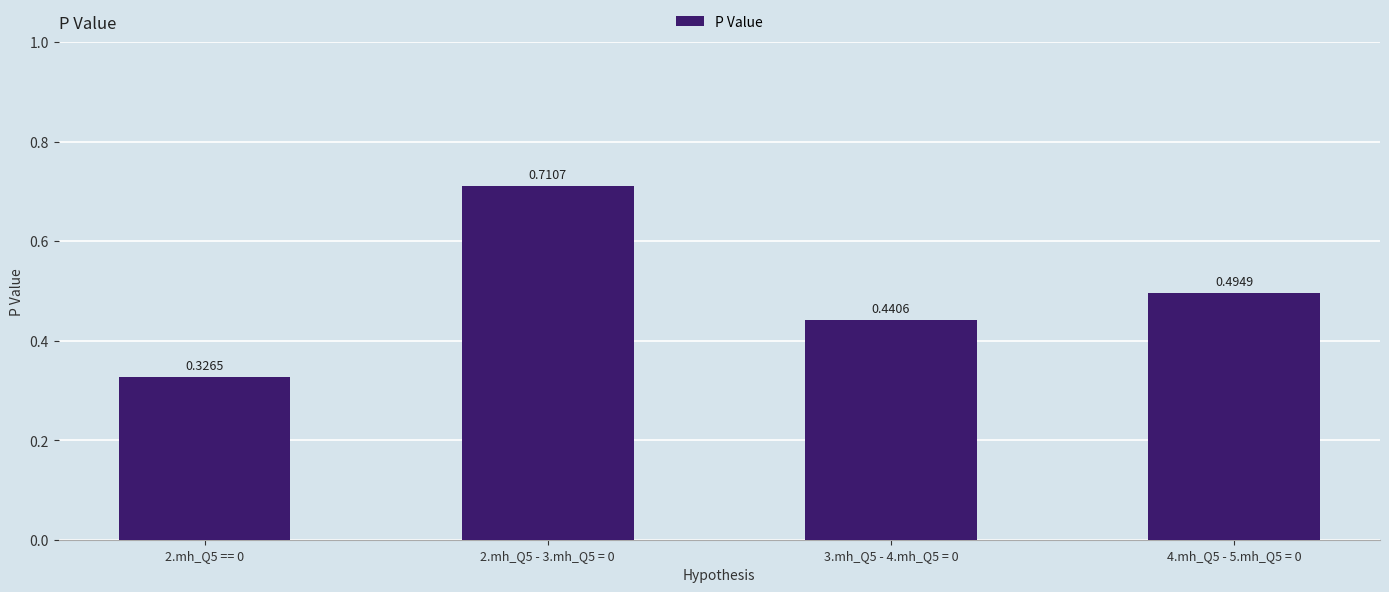

What is the change in value from 2.mh_Q5 - 3.mh_Q5 = 0 to 3.mh_Q5 - 4.mh_Q5 = 0?

-0.3